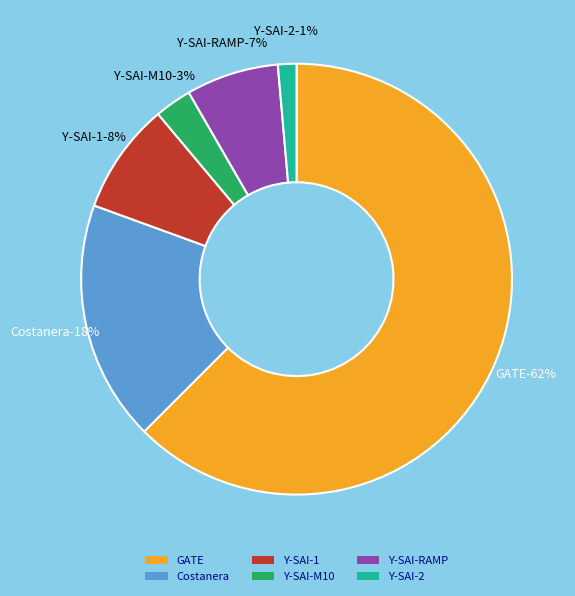

How much of the chart is everything except GATE?

37.5%